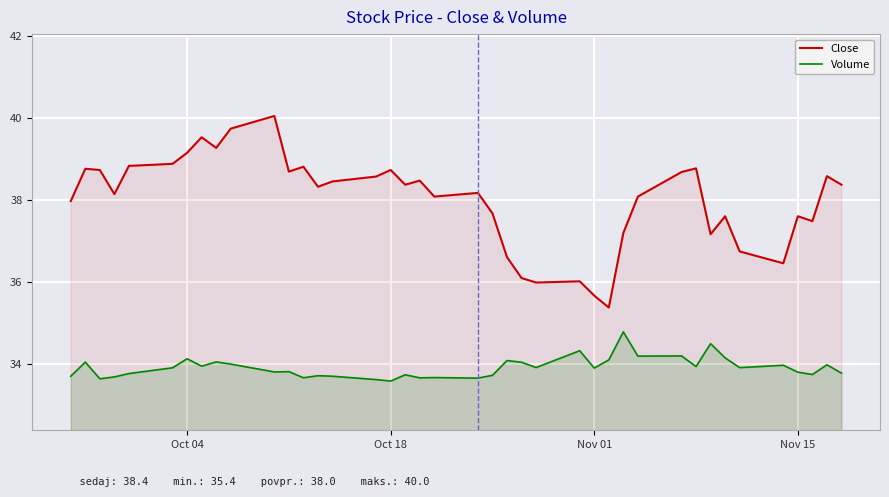

How many lines are shown in the chart?

2